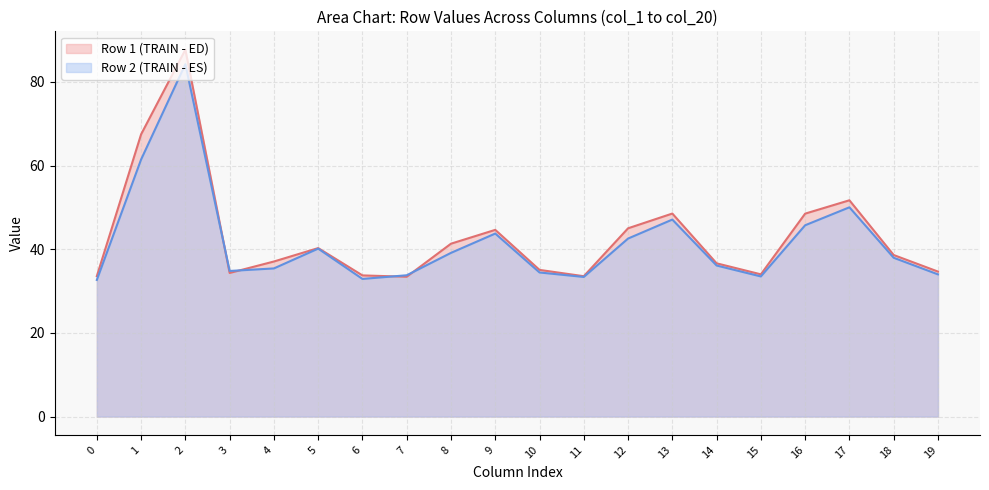

How many series are shown in this chart?

2